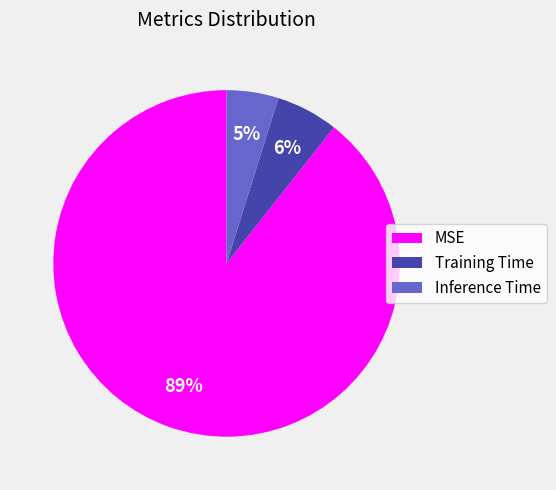

Is there any slice that represents more than half of the pie?

Yes